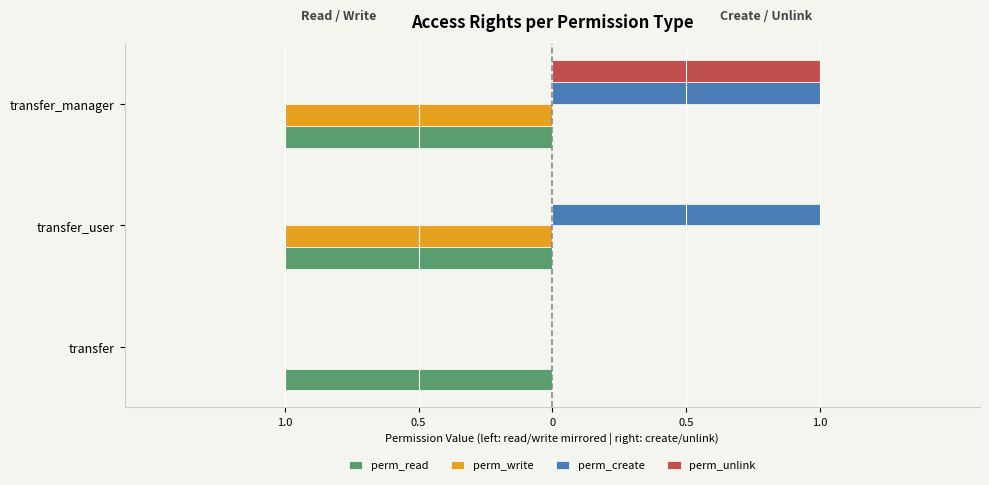

What are all the series names shown in the legend?

perm_read, perm_write, perm_create, perm_unlink